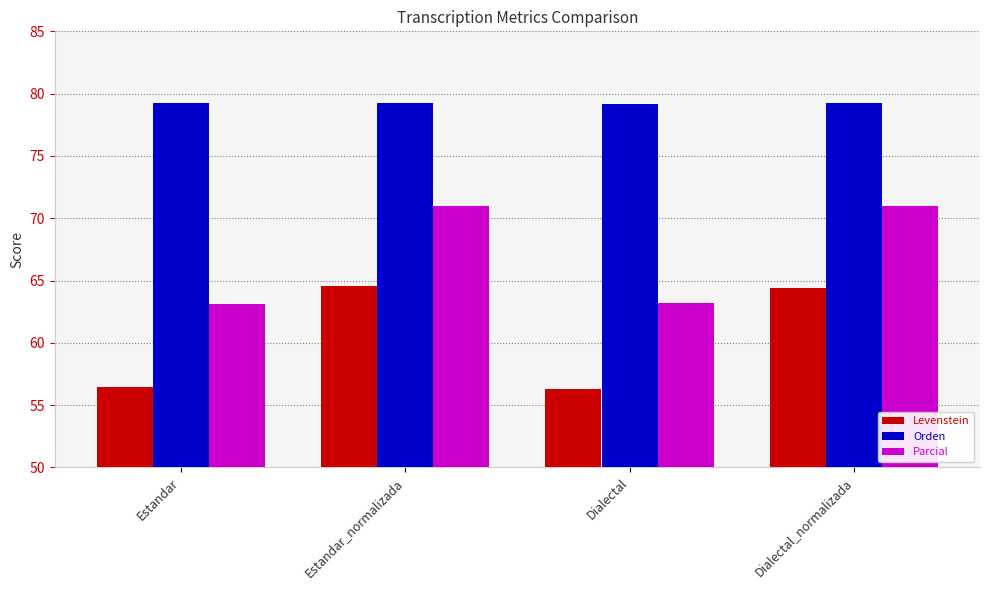

Are the bars horizontal?

No